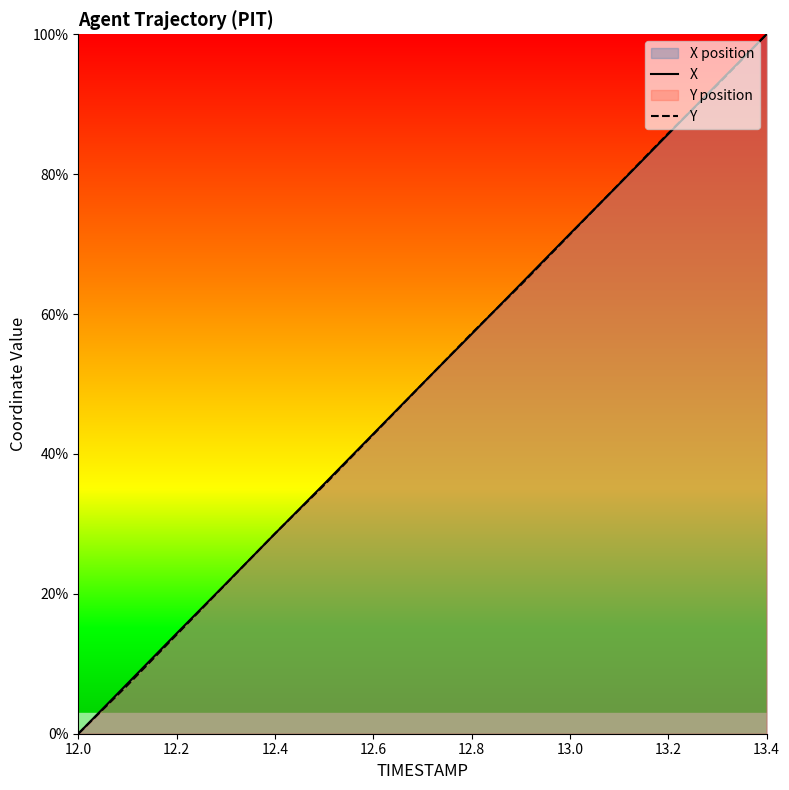

How many data points in X are above 50?

8